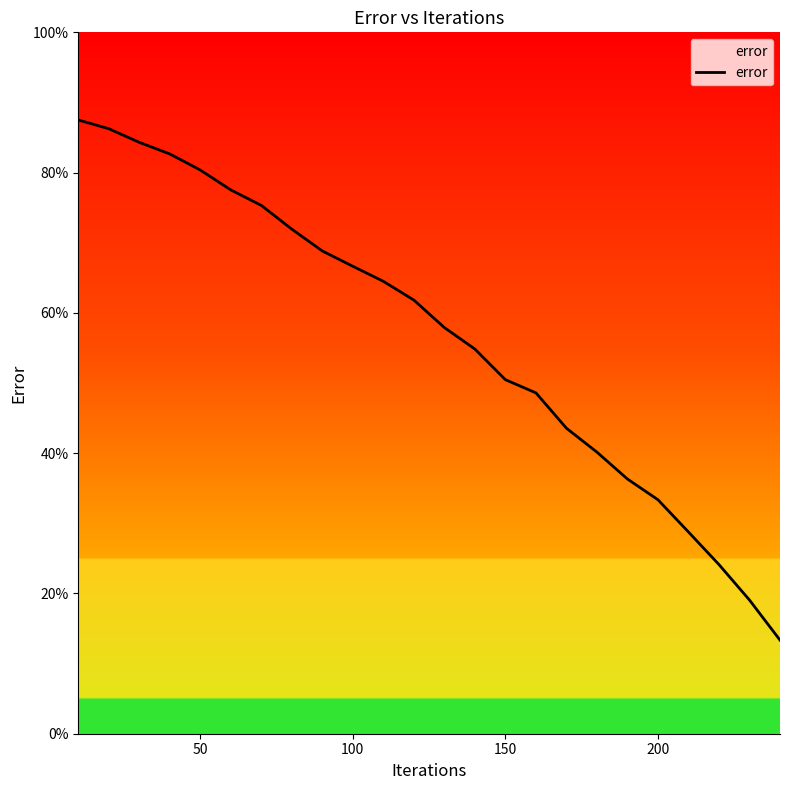

What is the difference between the maximum and minimum values?

74.2